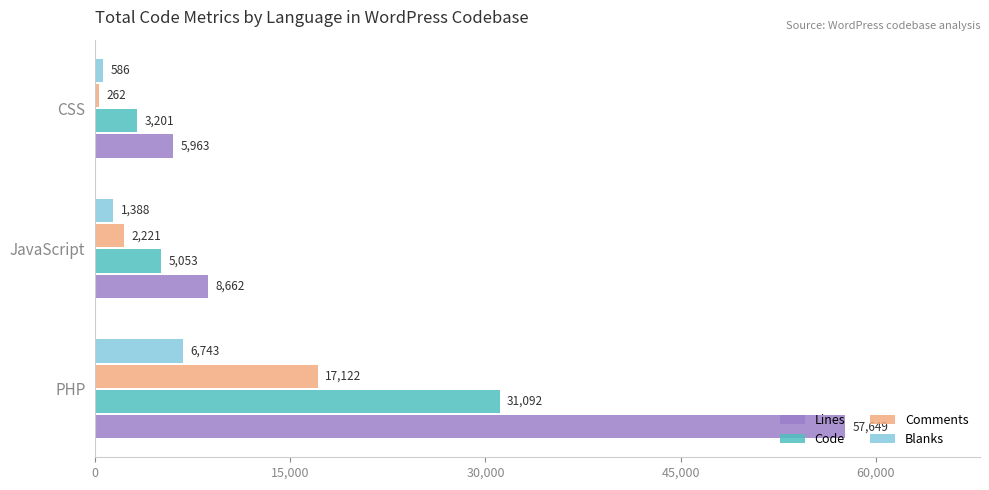

List the series in order of their overall mean, highest first.

Lines, Code, Comments, Blanks